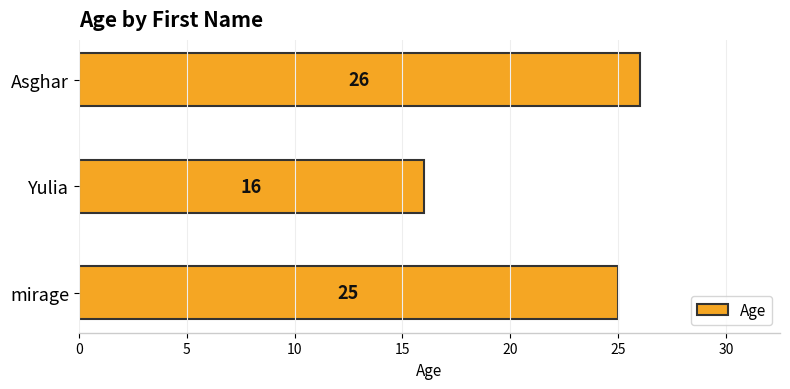

Where is the data nearest to the value 21?

mirage